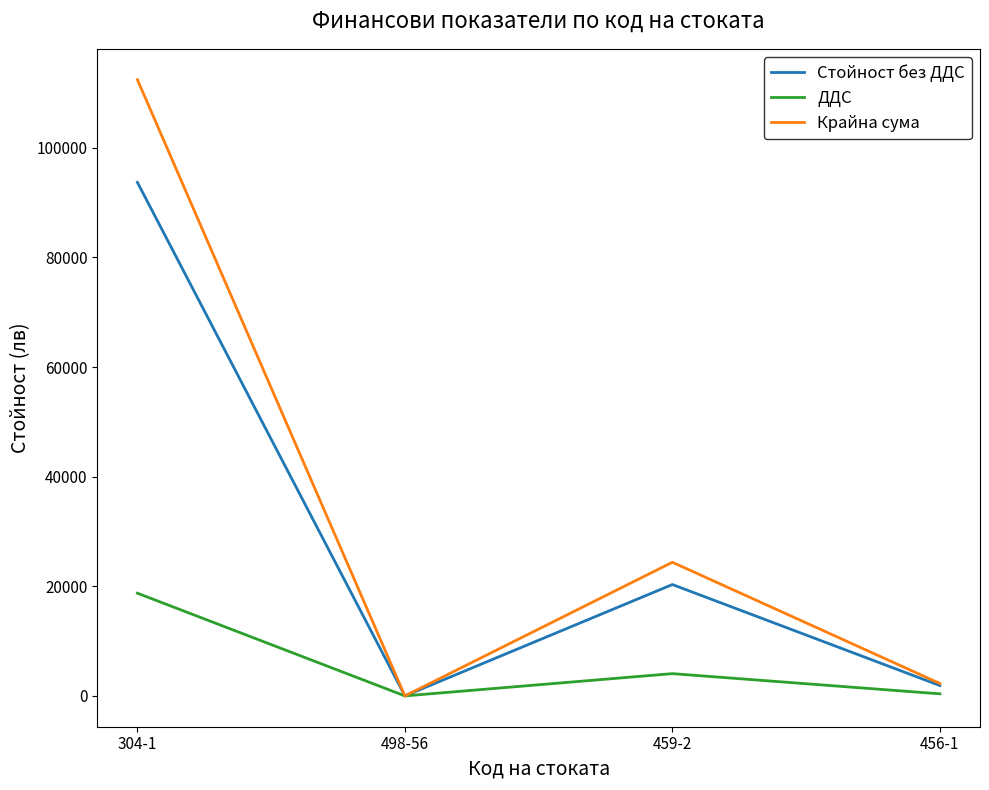

Where is the first local maximum for Крайна сума?

459-2